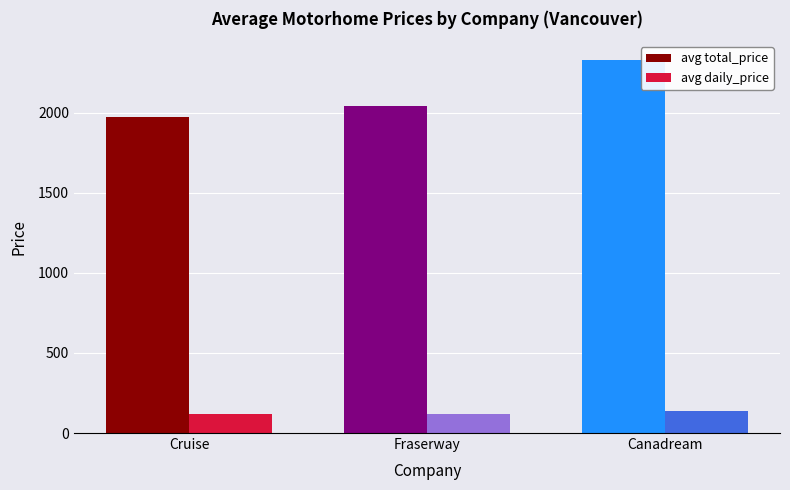

The value of avg total_price at Fraserway is 1215.4. True or false?

False